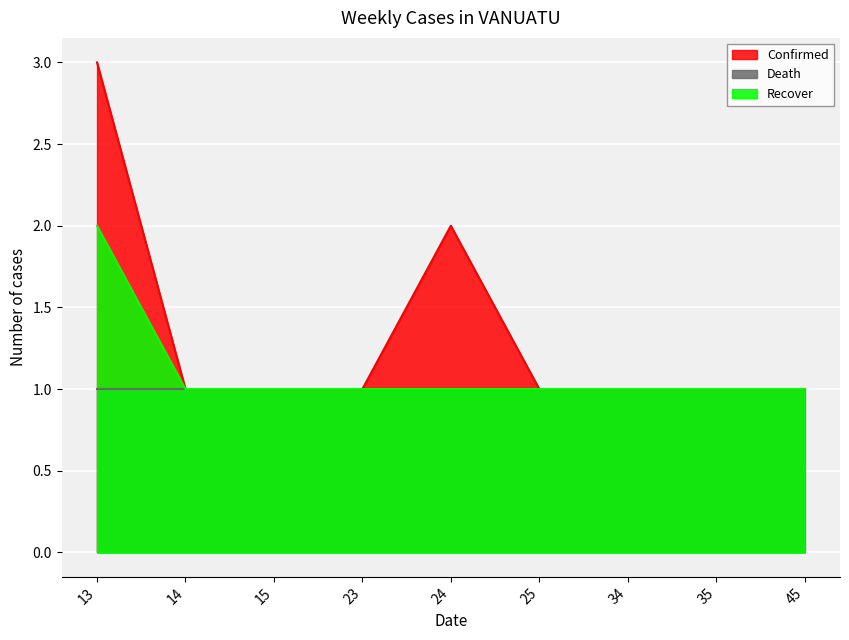

At how many categories does at least one series exceed 1?

2